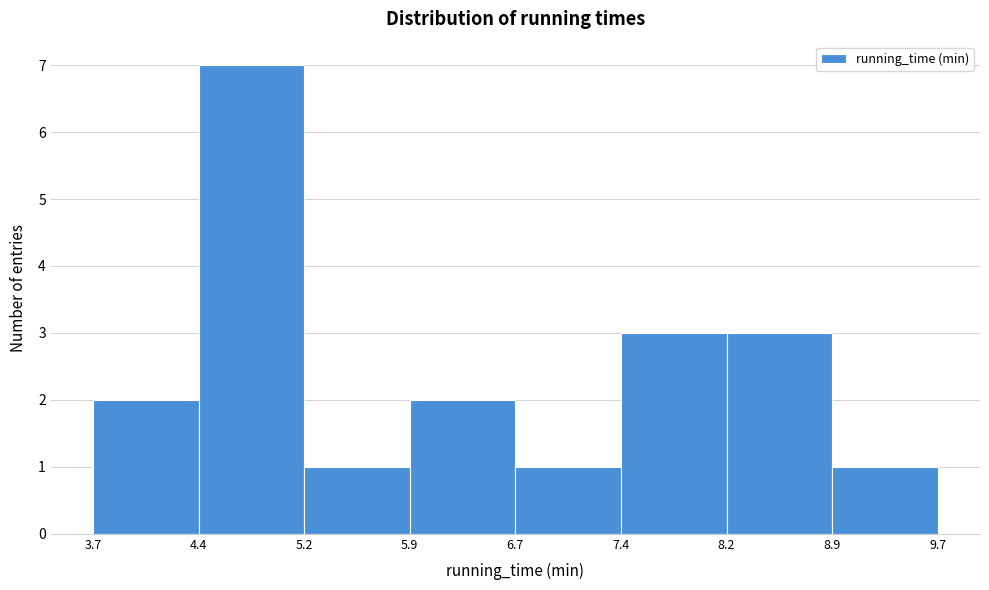

Reading left to right, transcribe this chart: for each bar, give the range it covers on the x-axis and its height. The values are not printed on the chart, so give them approximately, as read against the axis.

3.7 to 4.4: 2
4.4 to 5.2: 7
5.2 to 5.9: 1
5.9 to 6.7: 2
6.7 to 7.4: 1
7.4 to 8.2: 3
8.2 to 8.9: 3
8.9 to 9.7: 1